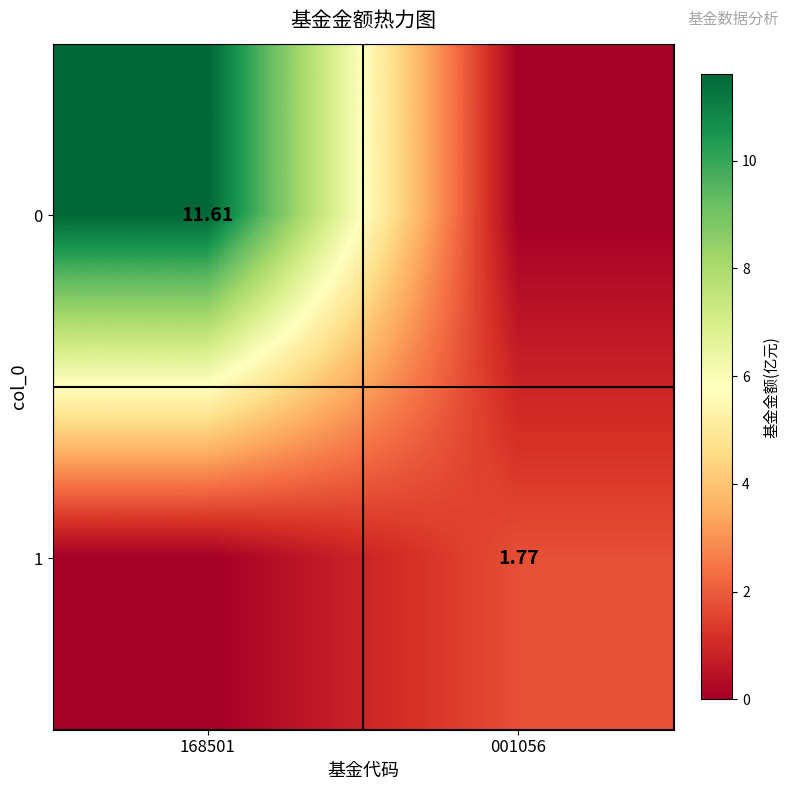

Rank the series by their maximum value, from lowest to highest.

1, 0